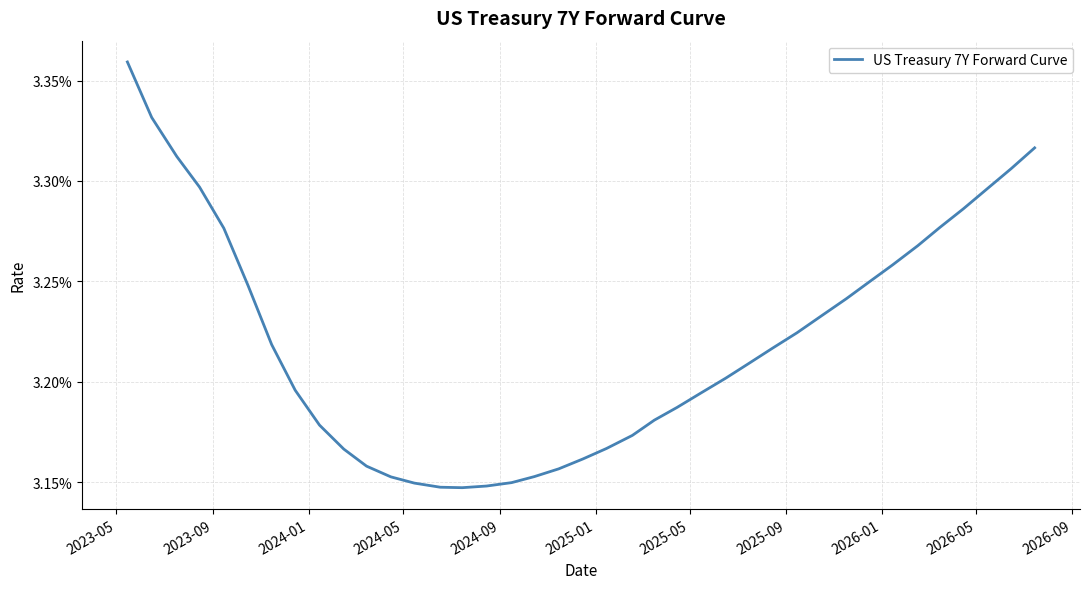

Is this an area chart (filled region under the line)?

No